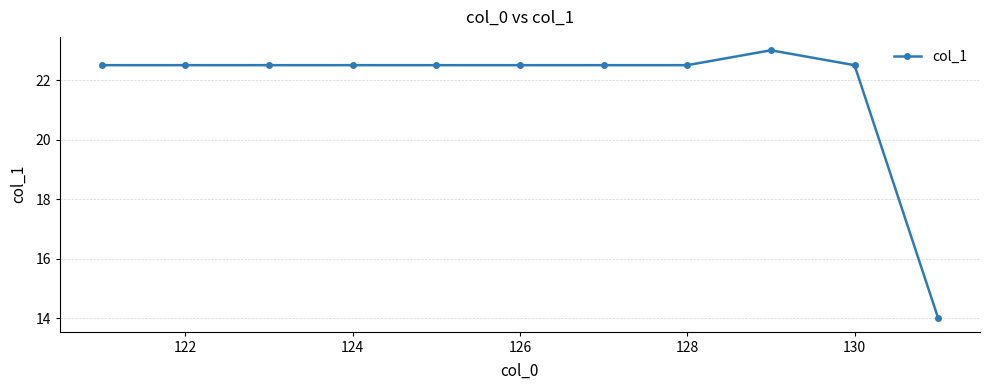

What is the sum of all values?

239.5